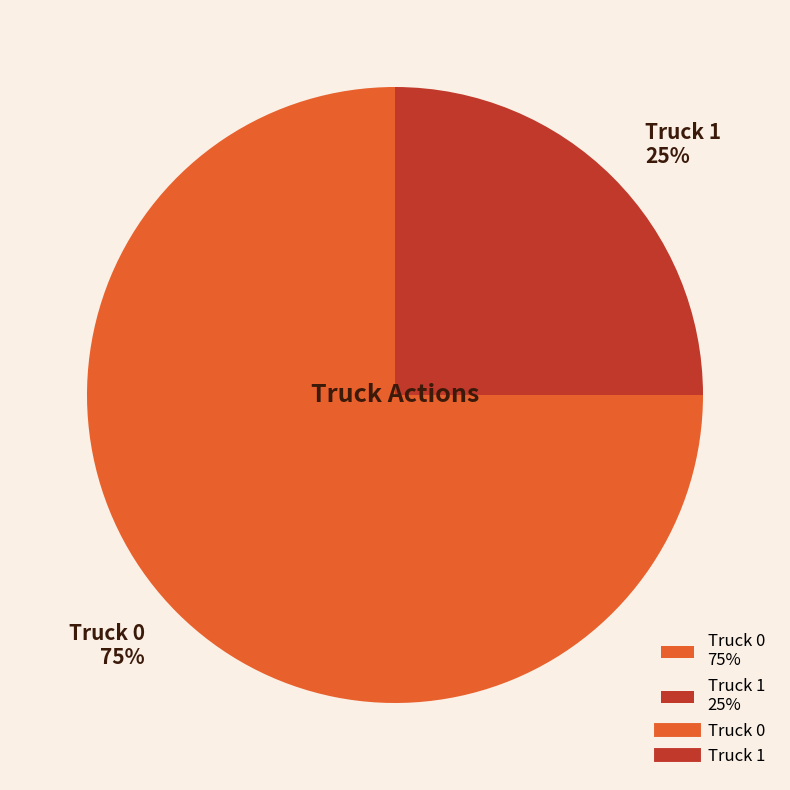

To the nearest percent, what is the average slice percentage?

50%